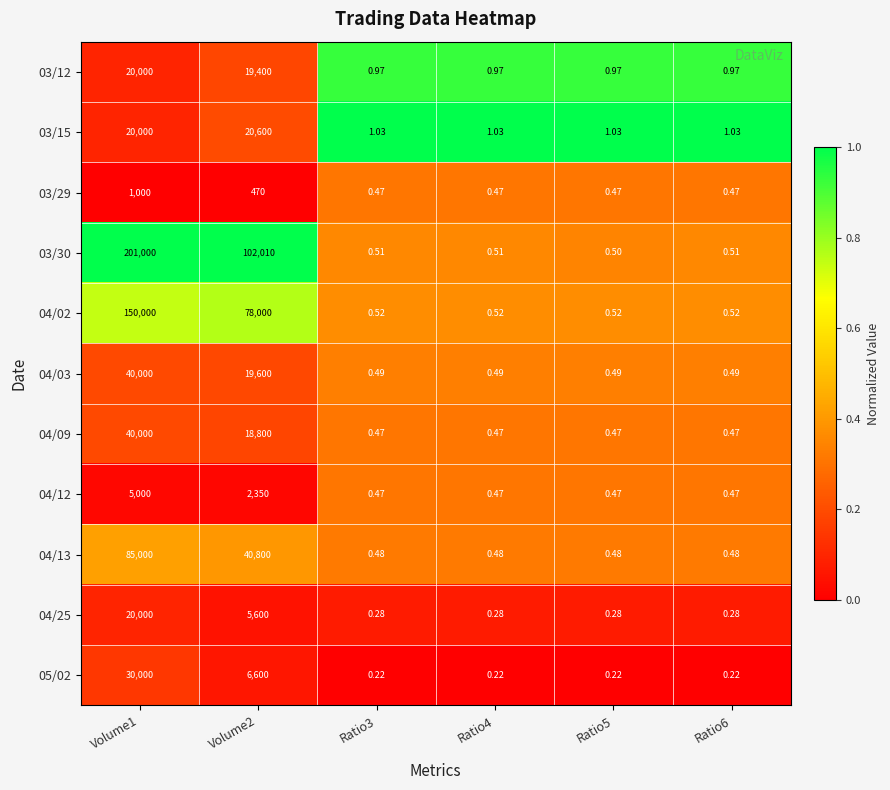

Is the value of 04/03 at Volume2 greater than the value of 04/25 at Ratio5?

Yes